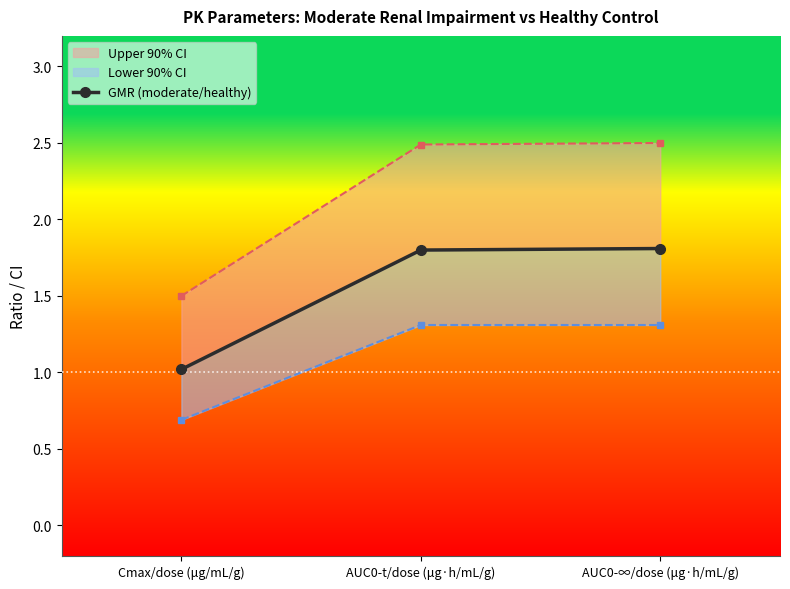

At which label is the value closest to 1?

Cmax/dose (μg/mL/g)